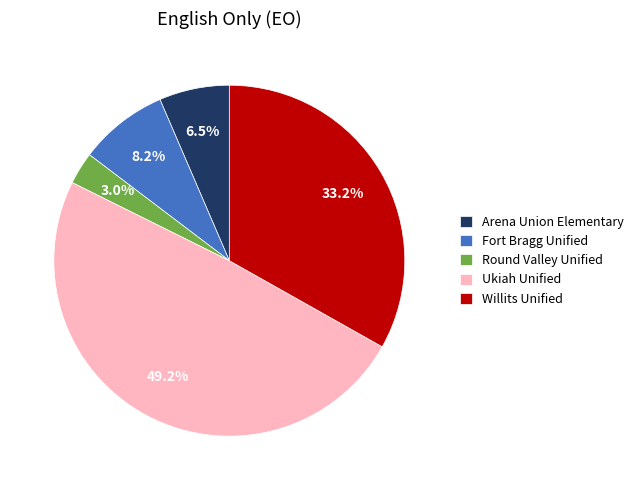

Combined, what portion of the pie is Fort Bragg Unified and Round Valley Unified?

11.2%